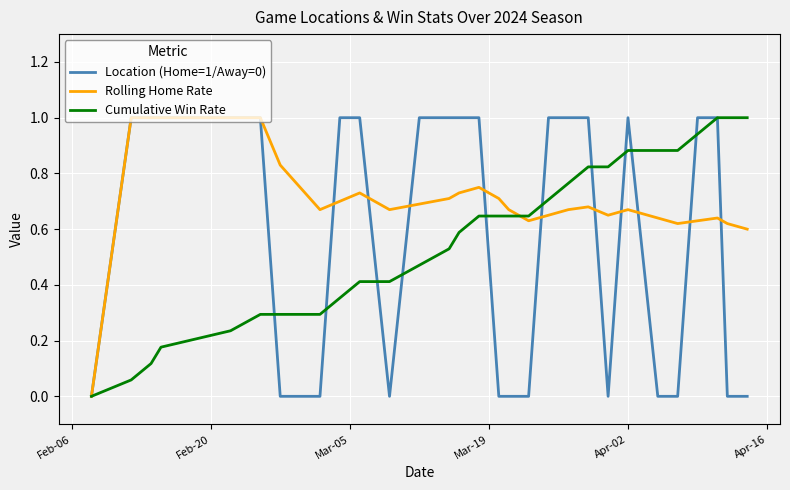

What is the sum of all Cumulative Win Rate values?

16.8